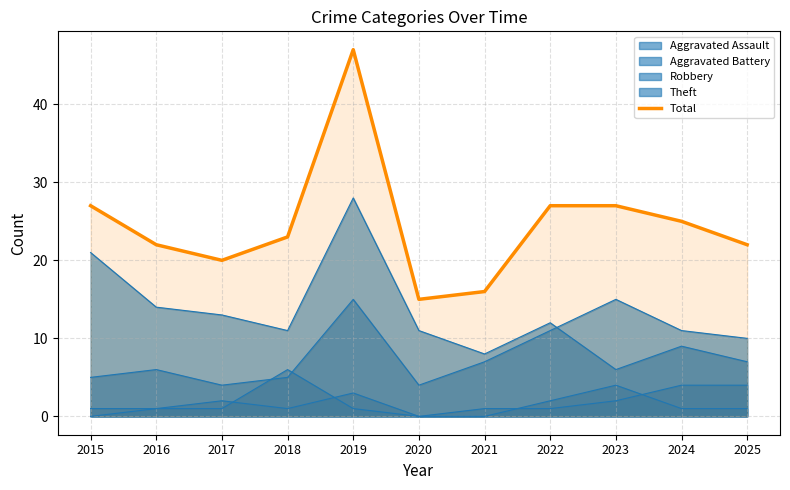

What is the difference between the maximum and second lowest values?

31